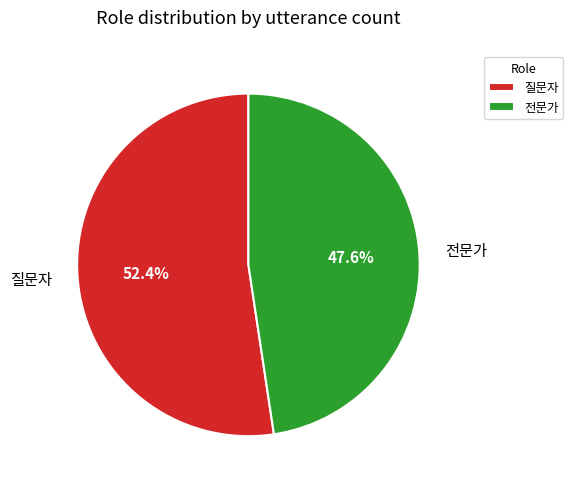

Which slice is the smallest?

전문가